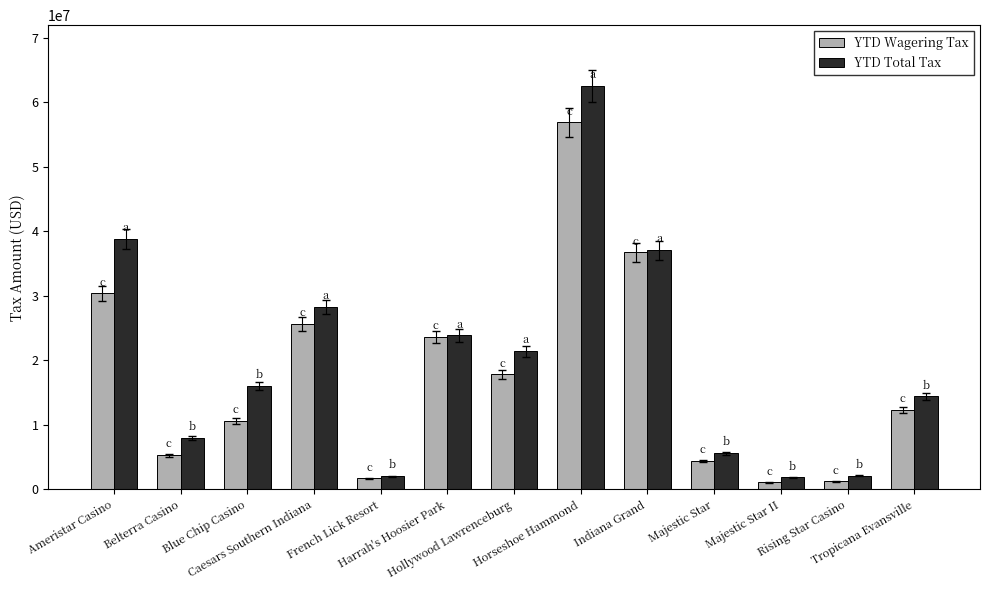

How many distinct data groups are displayed?

2